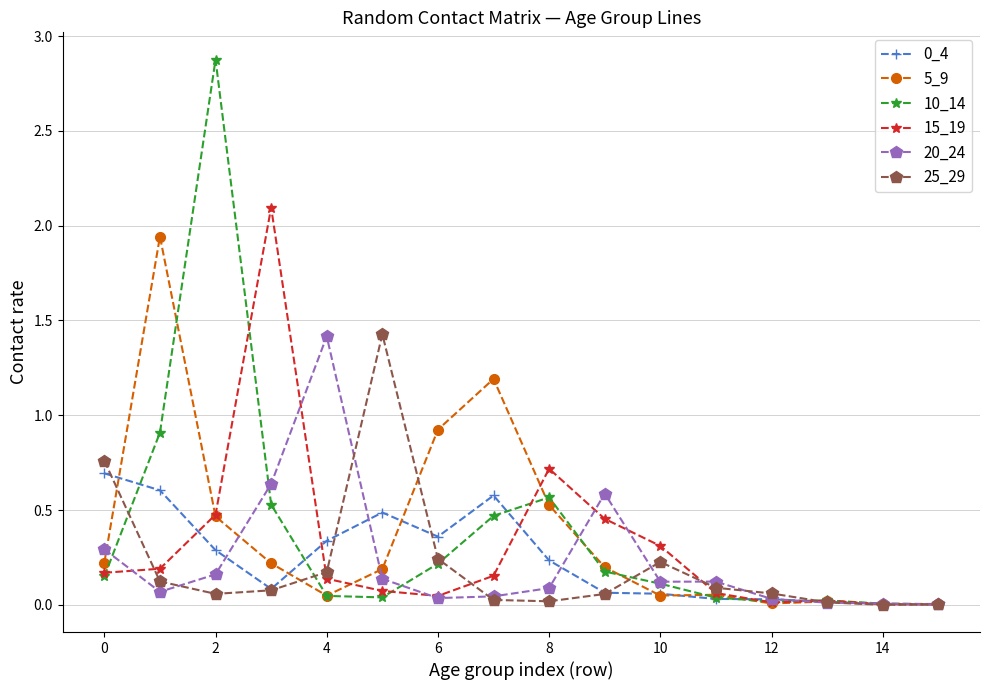

What is the greatest value displayed?

2.9